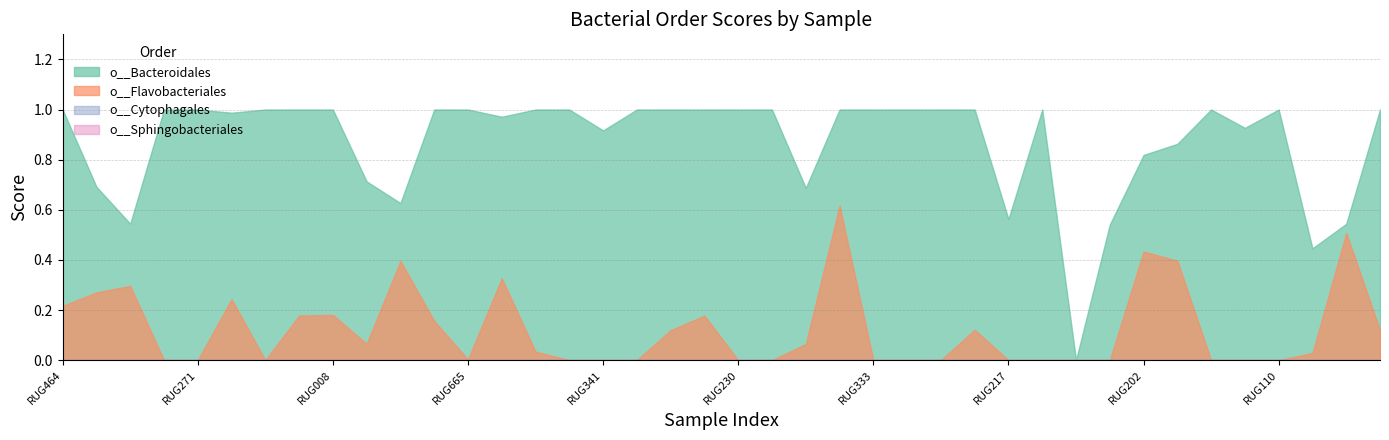

True or false: o__Flavobacteriales and o__Bacteroidales cross at least once.

False